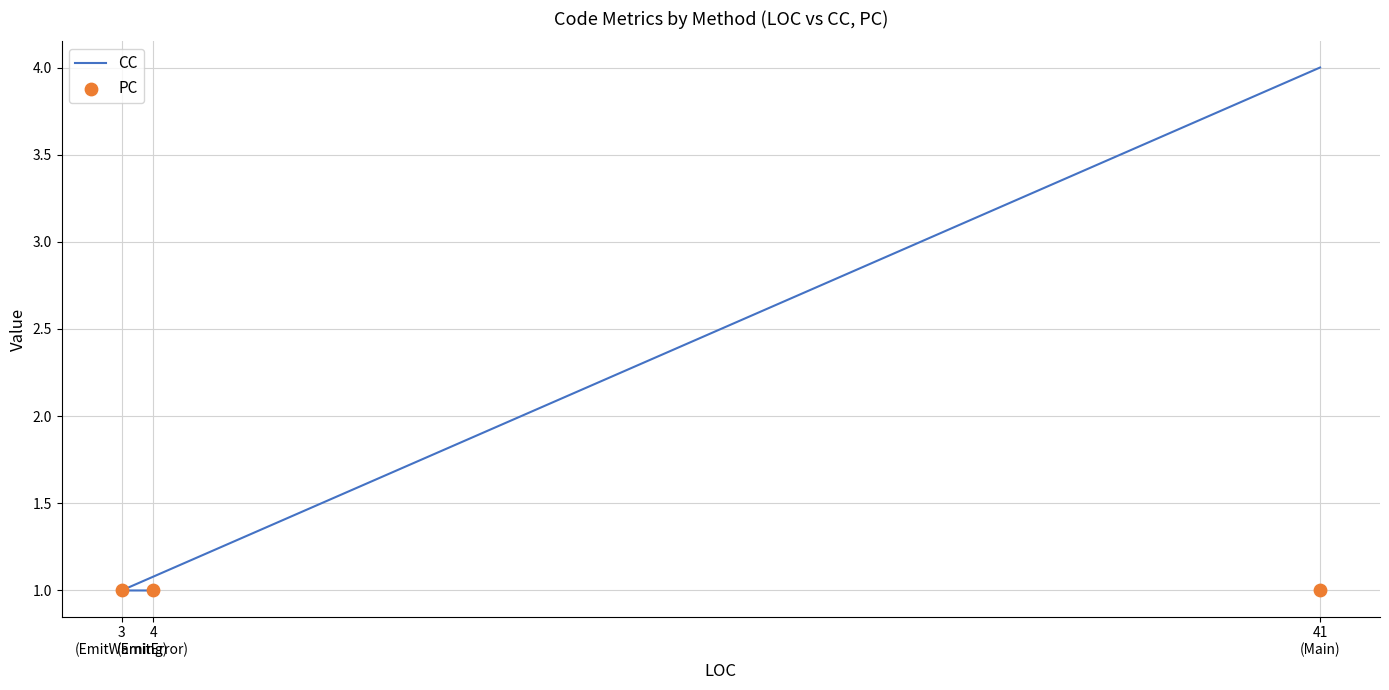

Is the value of PC at 4
(EmitError) greater than the value of CC at 41
(Main)?

No